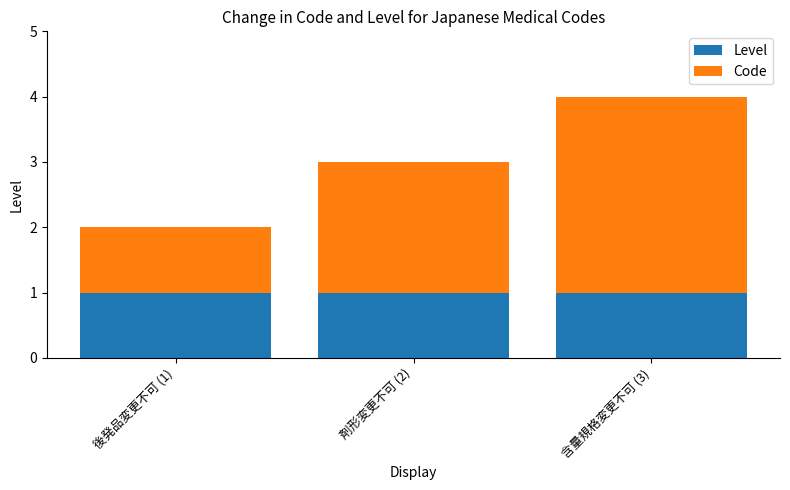

At which category is the sum across all series the highest?

含量規格変更不可 (3)